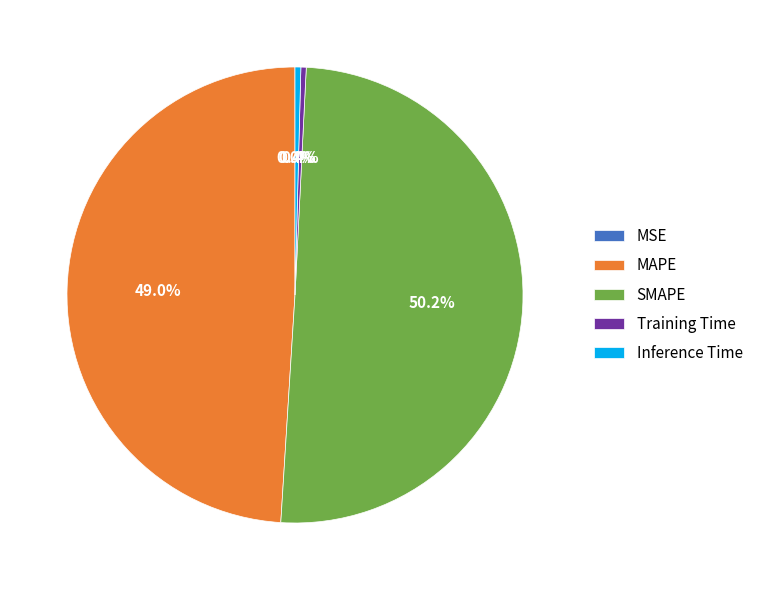

What is the majority slice?

SMAPE